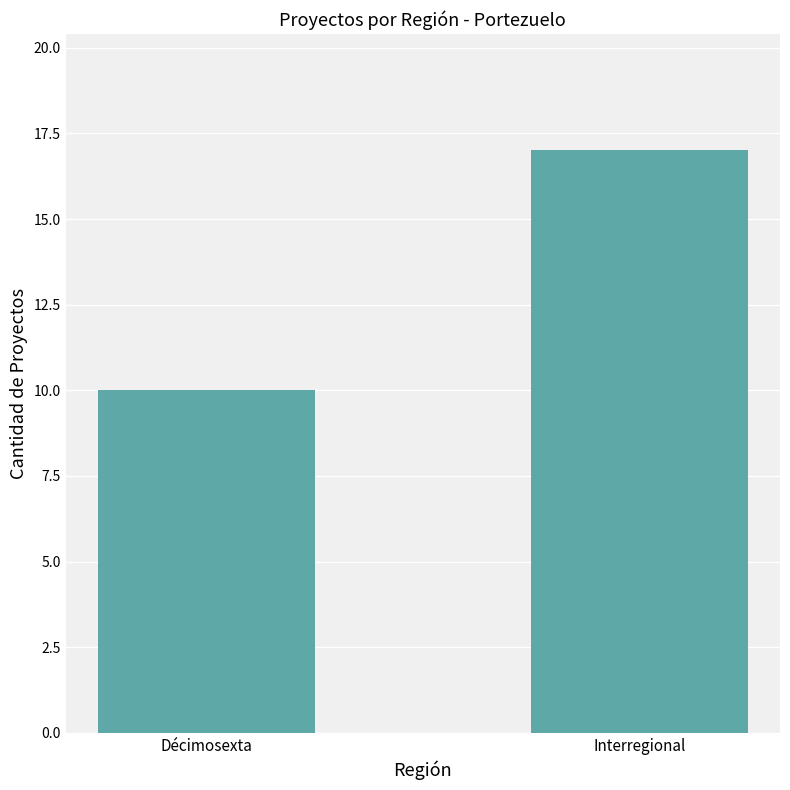

How many values are between 10 and 17?

2